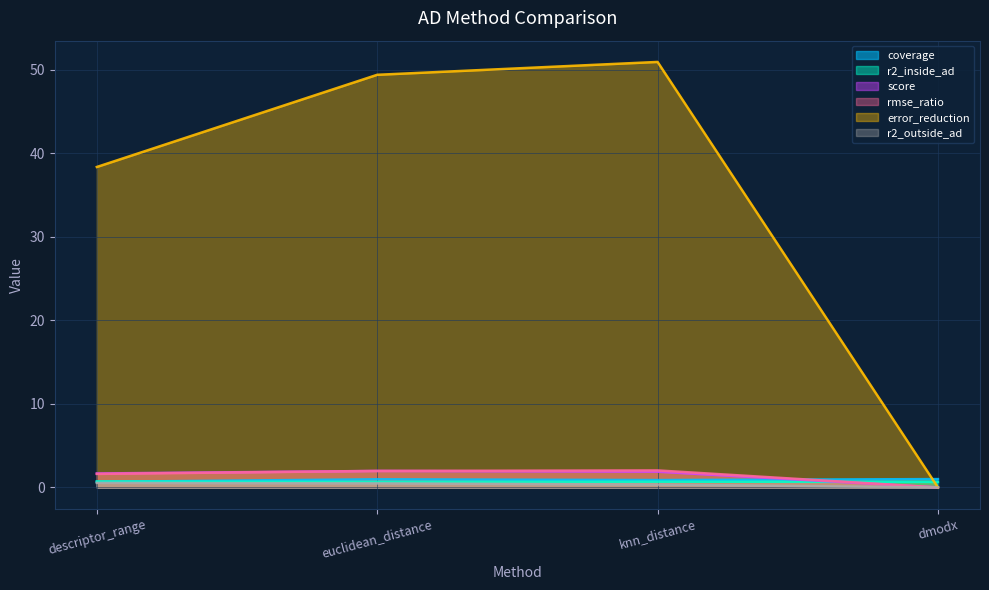

Which category has the highest value across all series?

knn_distance